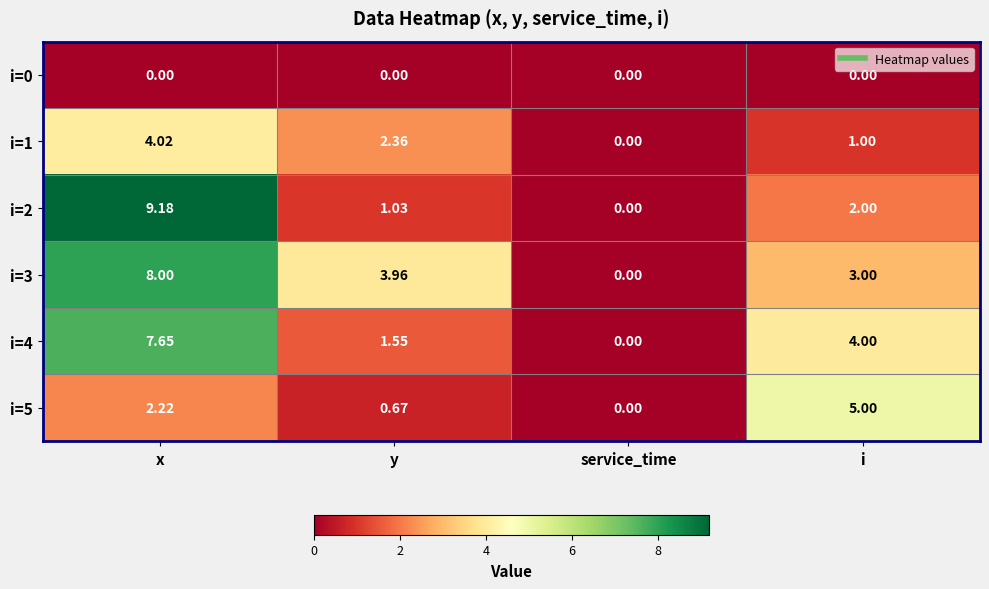

Rank the categories by i=3 value from highest to lowest.

x, y, i, service_time